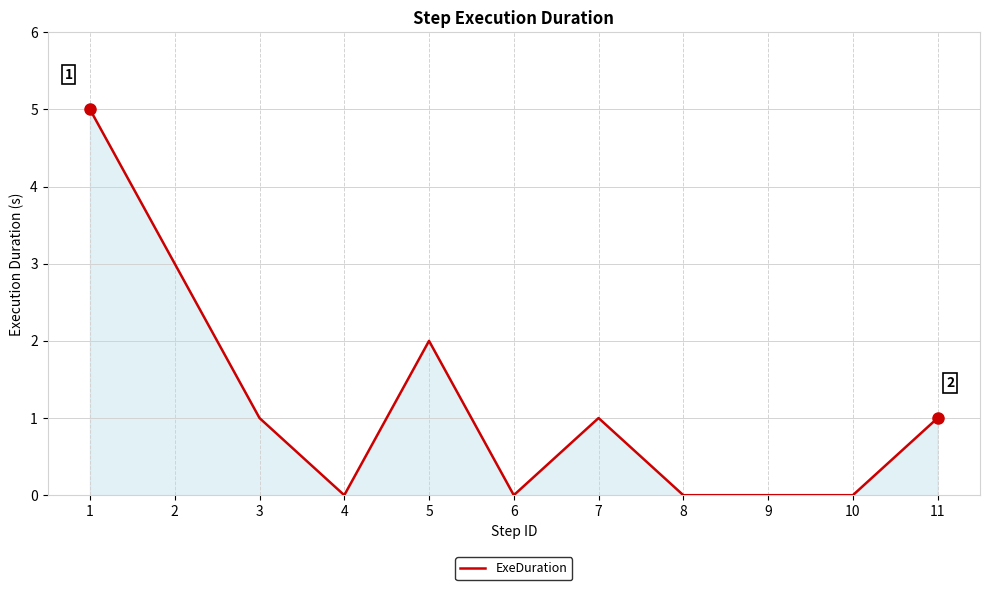

Read the value at 2.

3